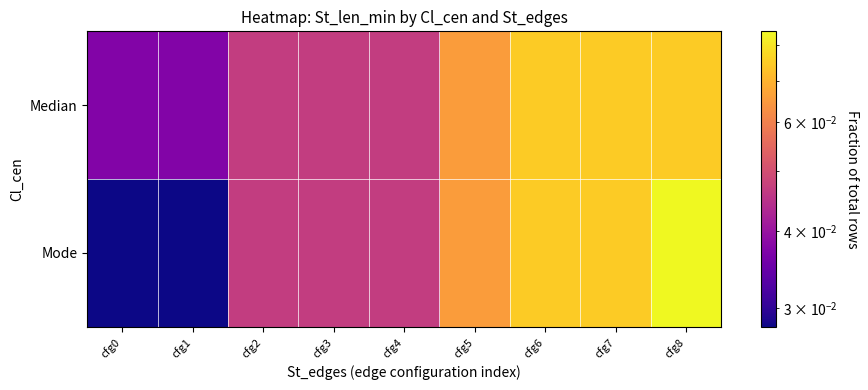

Which series has the largest total across all categories?

Median